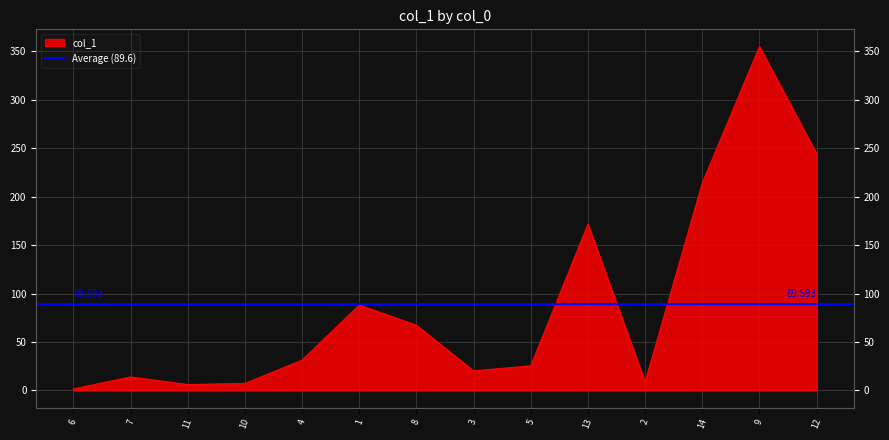

At which category does the chart reach its peak across all series?

9